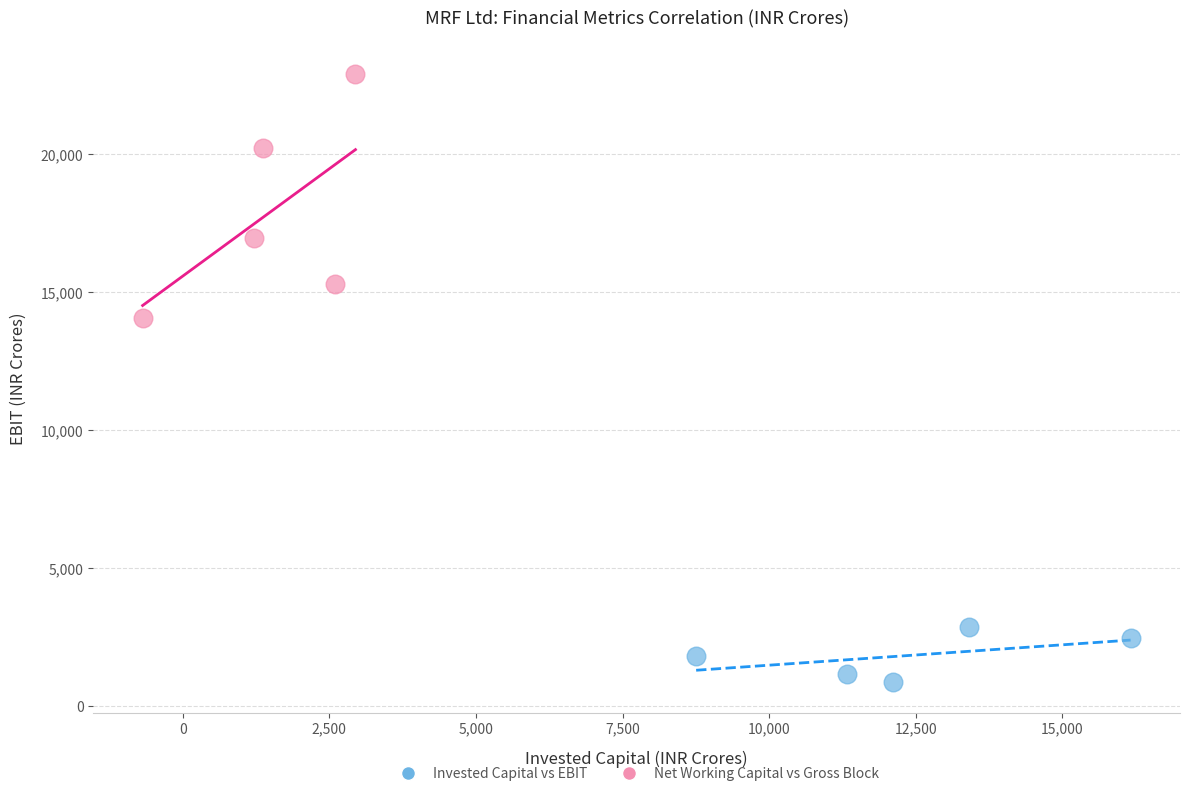

Which series reaches the minimum Y coordinate?

Invested Capital vs EBIT